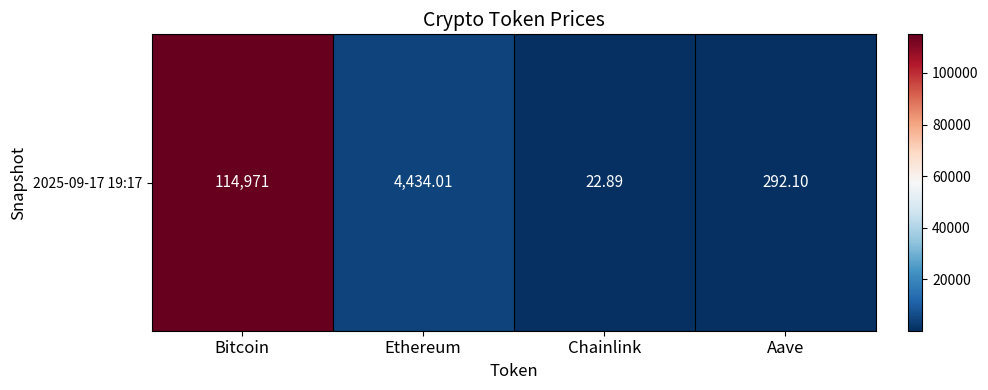

Reading left to right, what are all the values shown in this chart?

114971.0	4434.0	22.9	292.1